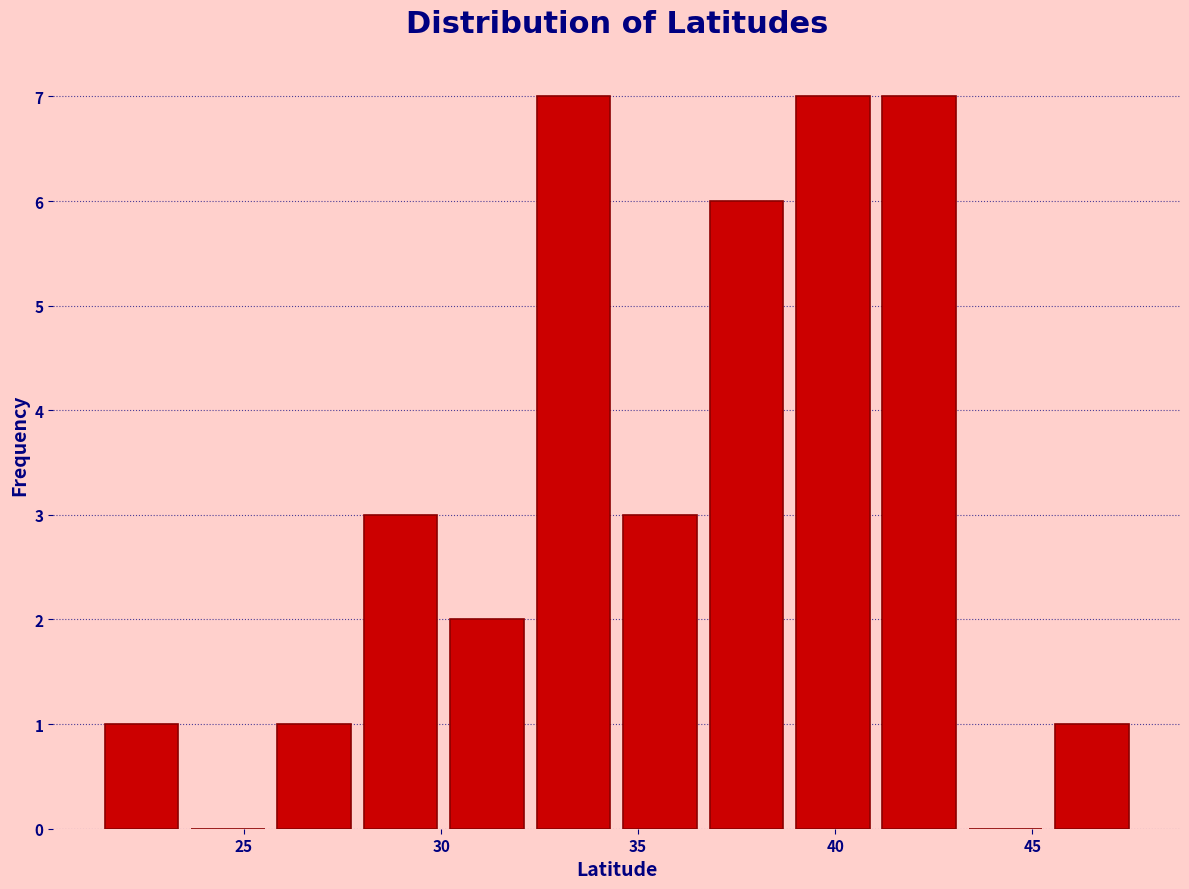

Reading left to right, transcribe this chart: for each bar, give the range it covers on the x-axis and its height. Neither the bar edges nor the heights are printed on the chart, so give them approximately, as read against the axes.

21.5 to 23.5: 1
23.5 to 25.5: 0
25.5 to 28.0: 1
28.0 to 30.0: 3
30.0 to 32.5: 2
32.5 to 34.5: 7
34.5 to 36.5: 3
36.5 to 39.0: 6
39.0 to 41.0: 7
41.0 to 43.0: 7
43.0 to 45.5: 0
45.5 to 47.5: 1